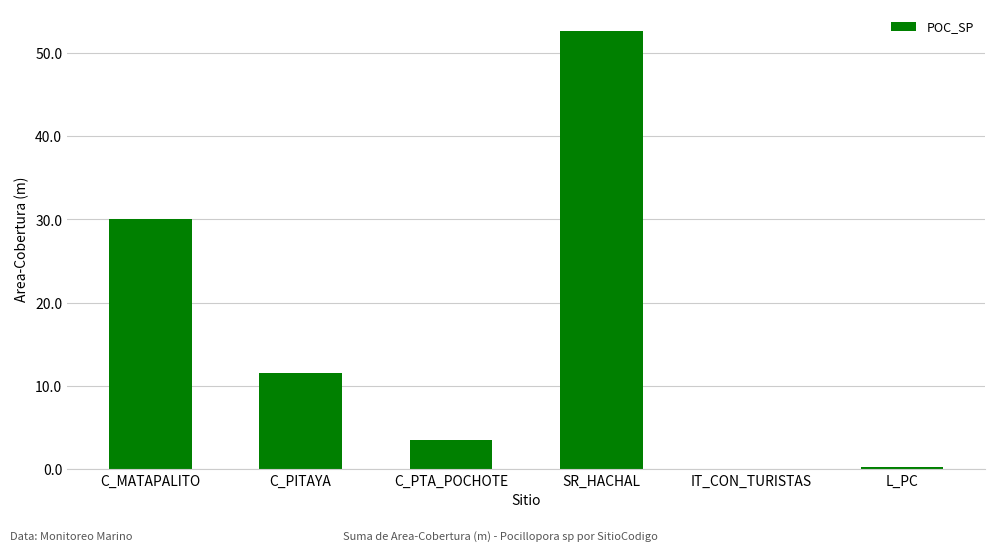

Count the number of data series in this chart.

1